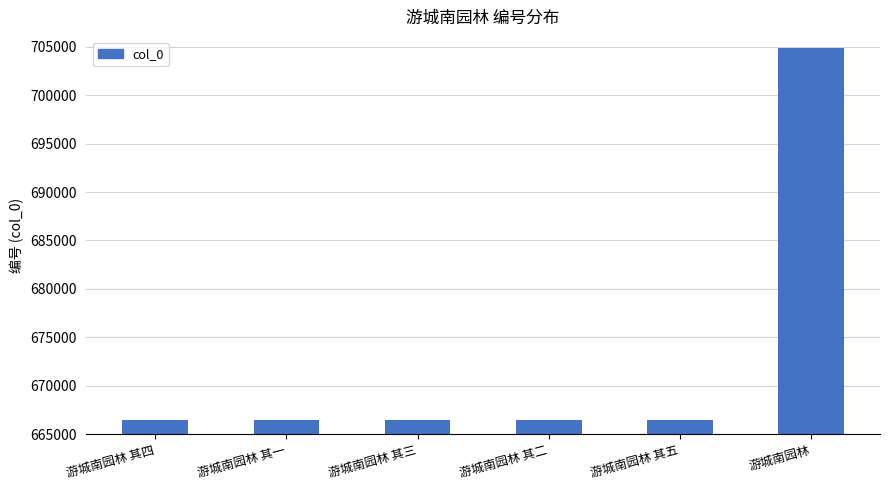

Approximately how many times larger is the value at 游城南园林 其二 compared to 游城南园林 其一?

1.0